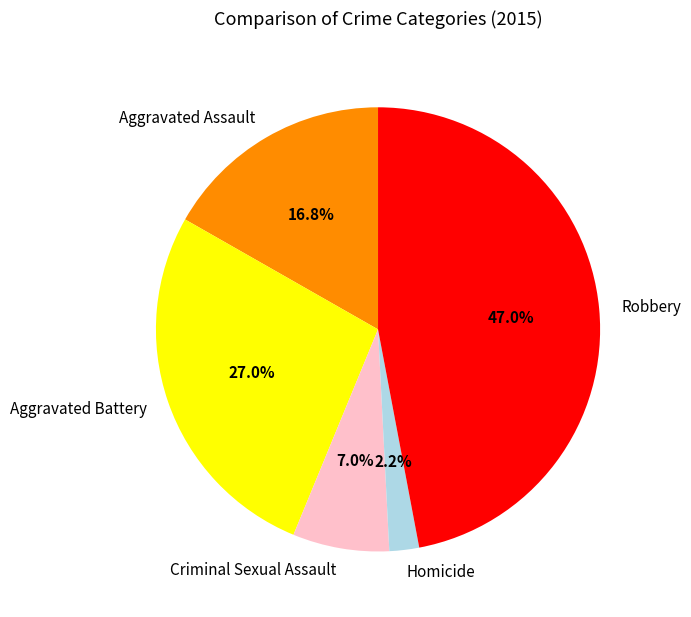

Approximately how many times larger is the value at Homicide compared to Aggravated Battery?

0.1